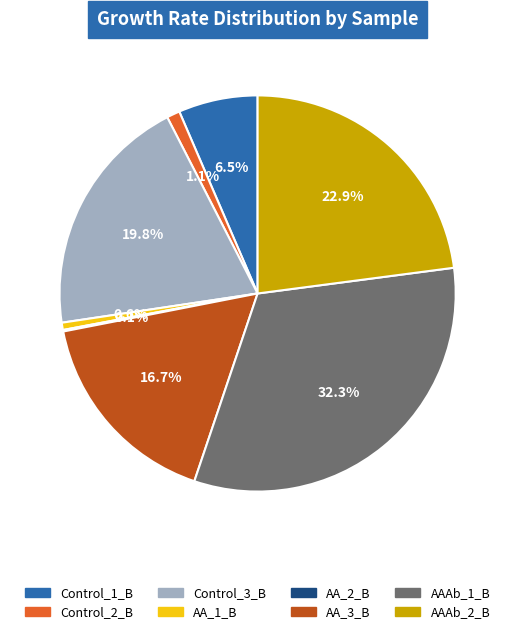

To the nearest percent, what is the difference between the largest and smallest slice percentages?

32%